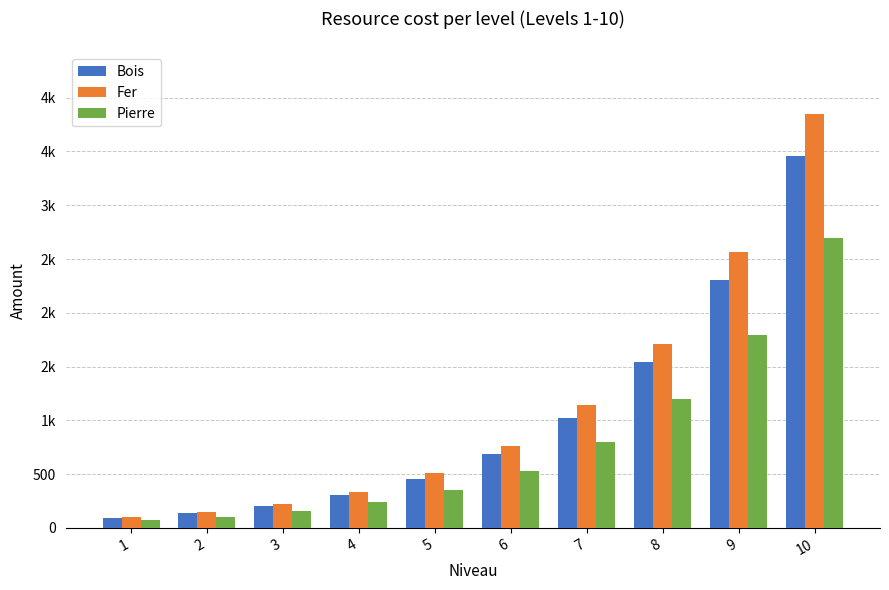

Are the bars grouped side by side (vs. stacked)?

Yes